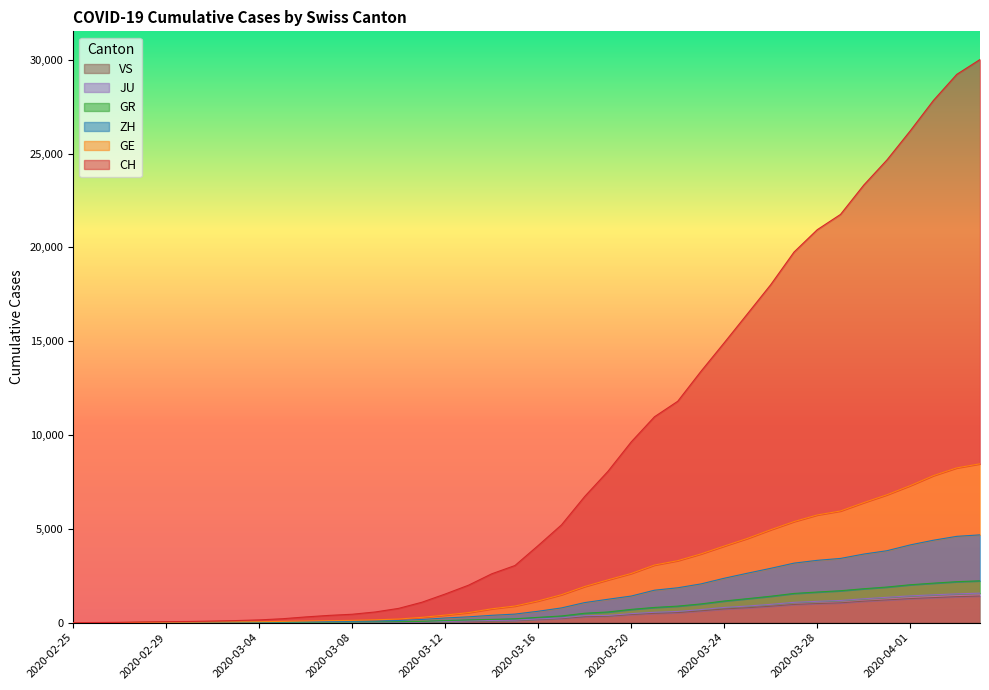

True or false: ZH has a value of 3172 at 2020-03-27.

True